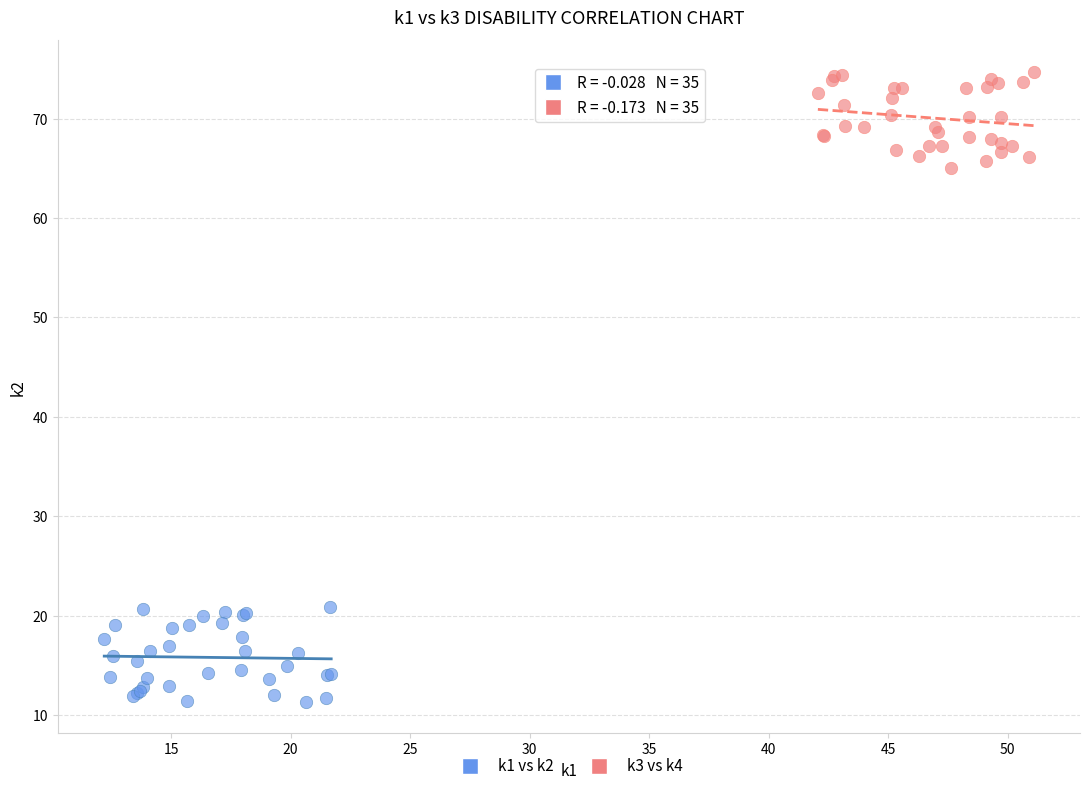

Which series reaches the maximum Y coordinate?

k3 vs k4